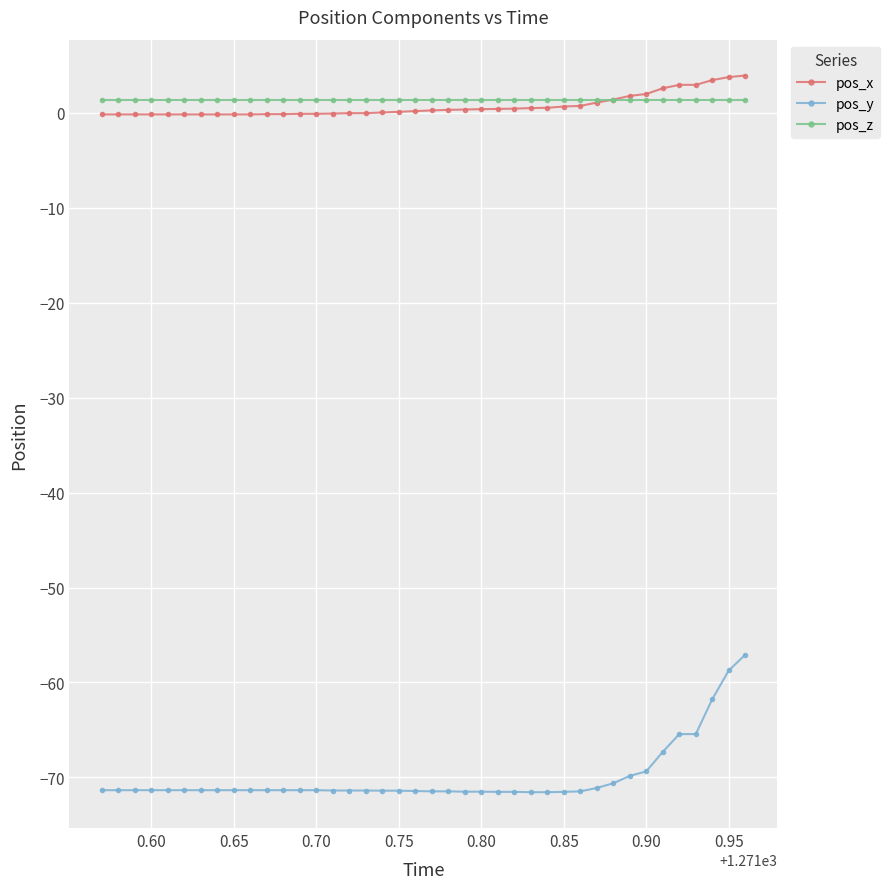

How many times do pos_x and pos_z cross each other?

1